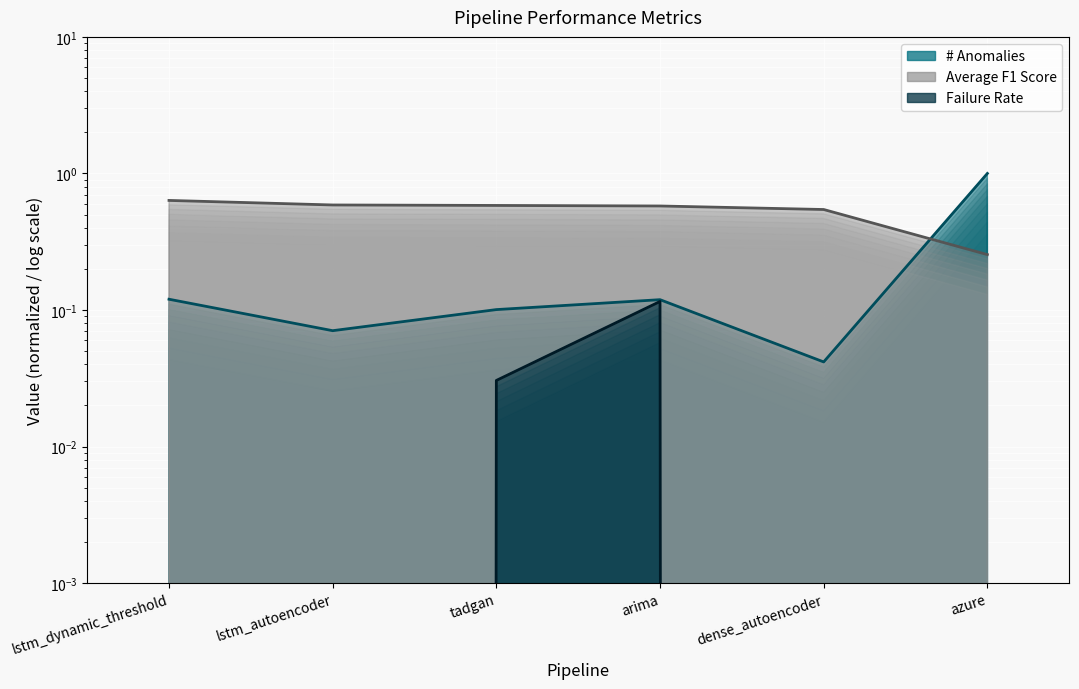

Between lstm_dynamic_threshold and arima, which series saw the biggest shift?

Failure Rate (line)